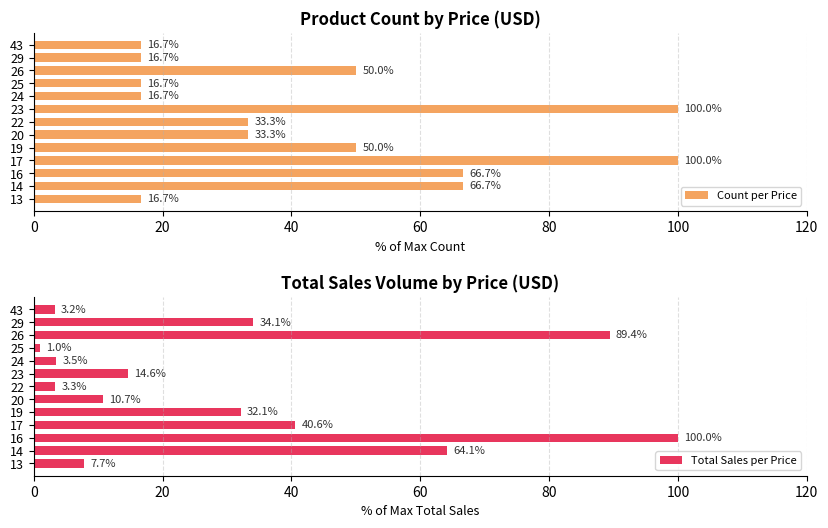

Is it true that Count per Price equals 100.0 at 23?

True